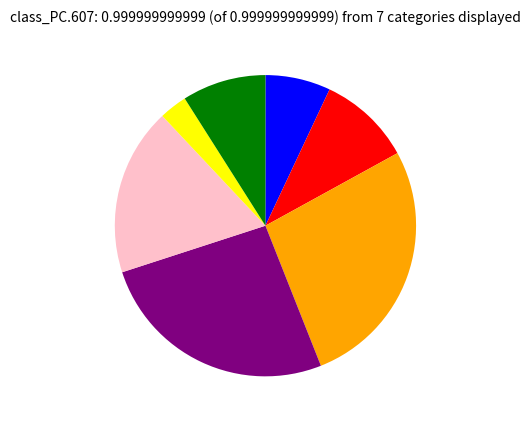

Is there a majority slice in this chart?

No